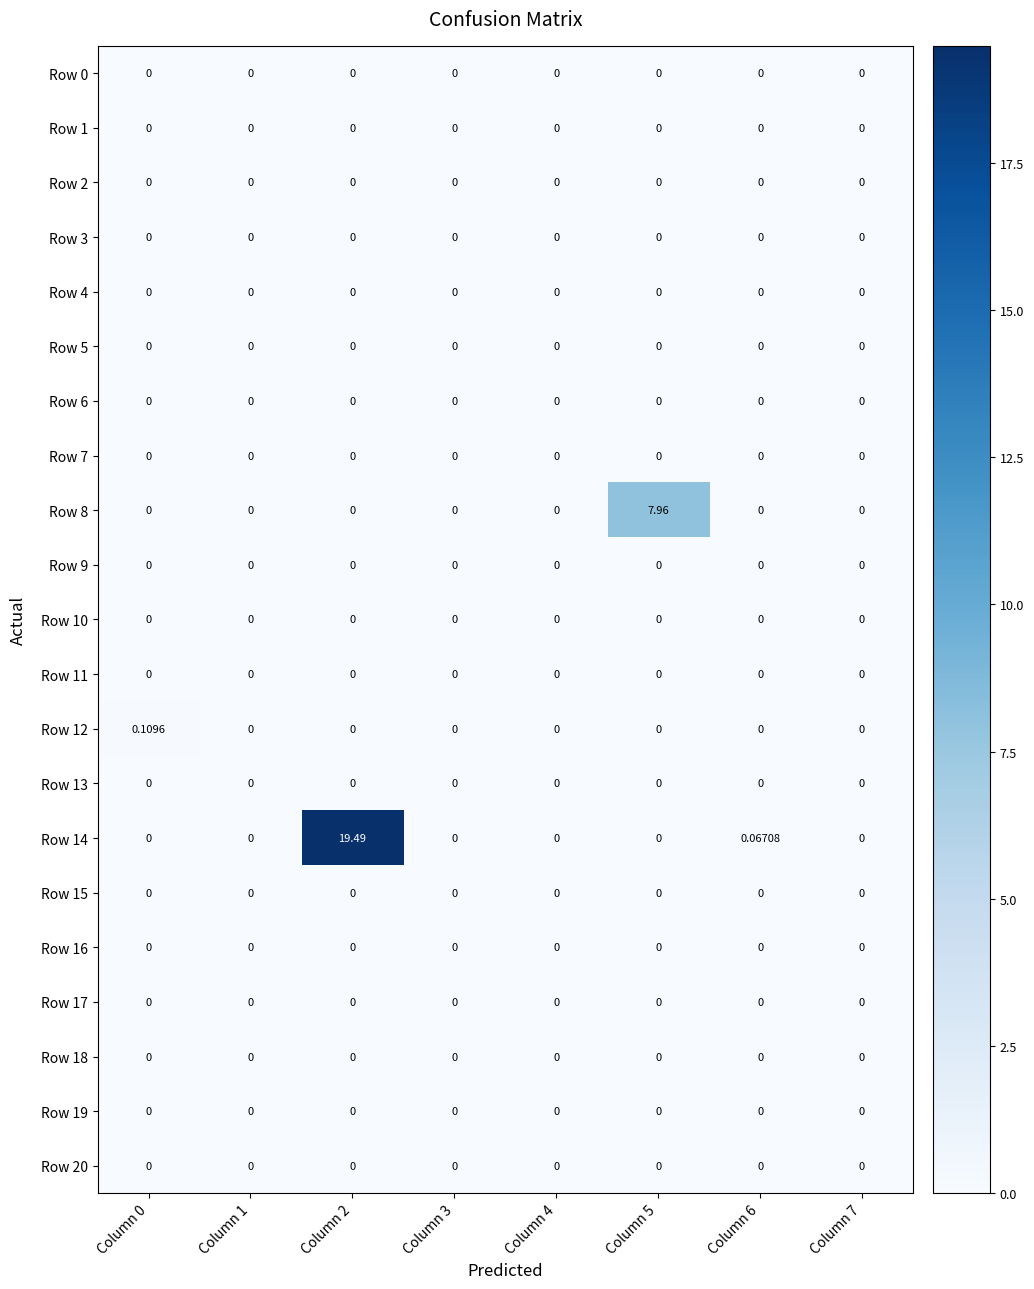

Count the number of data series in this chart.

21